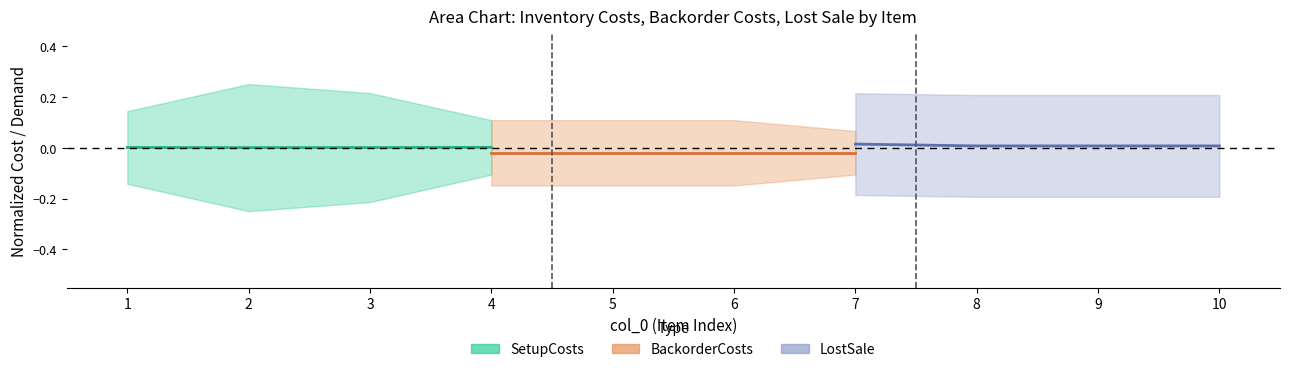

True or false: LostSale has more than 2 points higher than both neighbors.

False